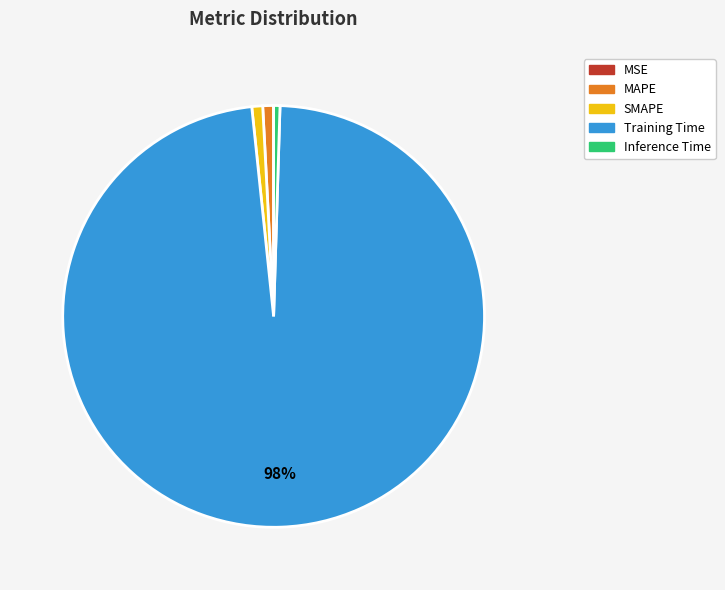

Is the sum of SMAPE and MAPE greater than half?

No